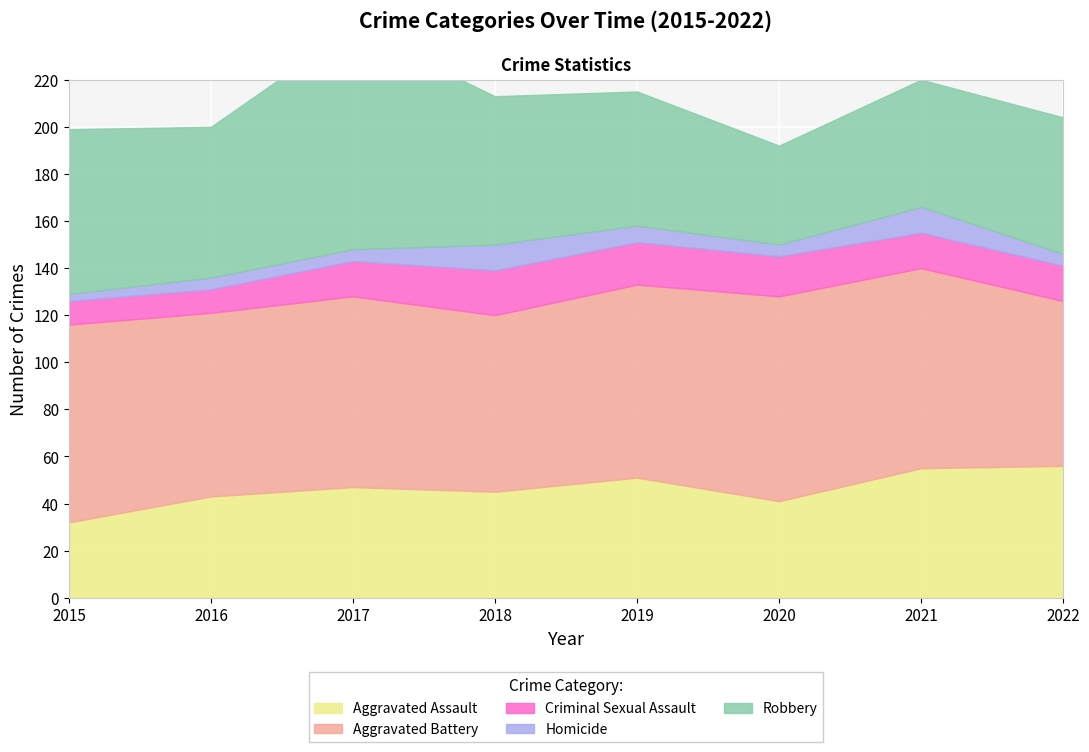

Reading right to left, transcribe all the data shown in this chart.

Aggravated Assault: 2022=56	2021=55	2020=41	2019=51	2018=45	2017=47	2016=43	2015=32
Aggravated Battery: 2022=70	2021=85	2020=87	2019=82	2018=75	2017=81	2016=78	2015=84
Criminal Sexual Assault: 2022=15	2021=15	2020=17	2019=18	2018=19	2017=15	2016=10	2015=10
Homicide: 2022=5	2021=11	2020=5	2019=7	2018=11	2017=5	2016=5	2015=3
Robbery: 2022=58	2021=54	2020=42	2019=57	2018=63	2017=94	2016=64	2015=70